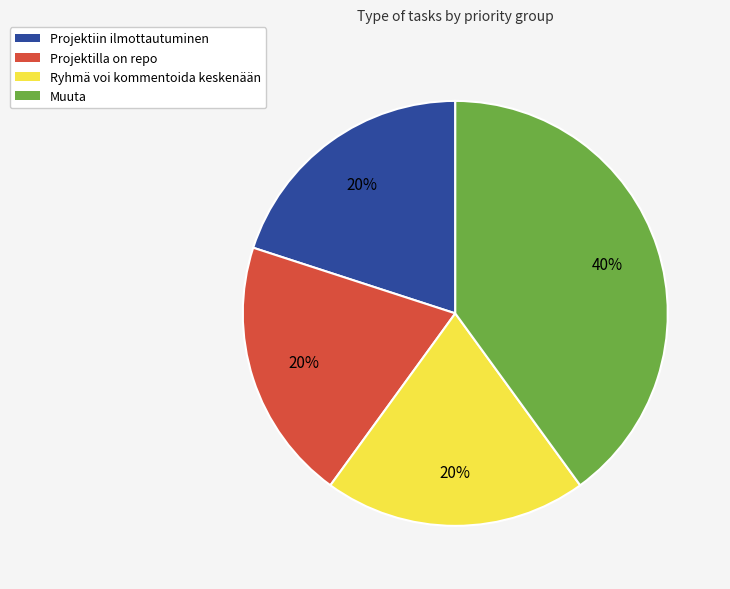

Which slice is the largest?

Muuta